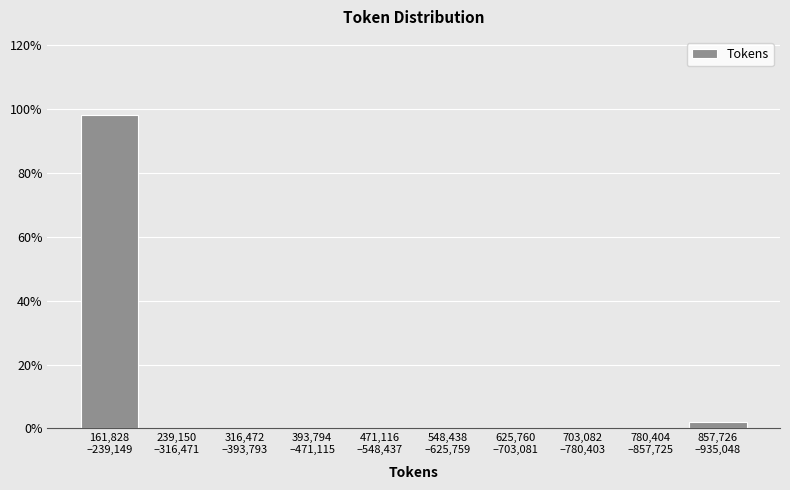

What is the sum of all values?

100.0